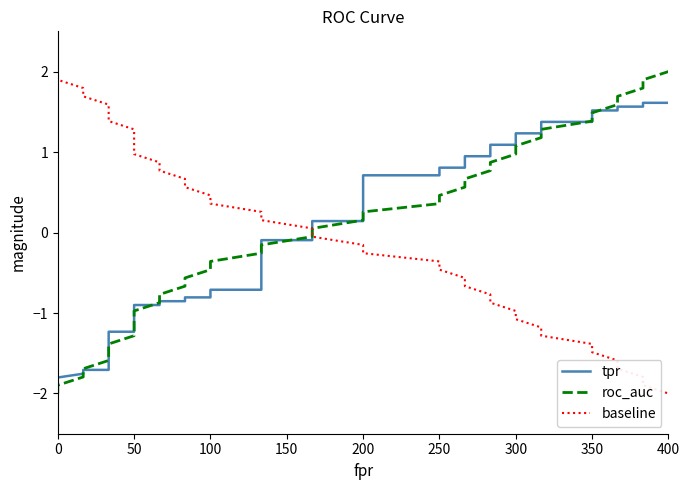

What is the minimum value shown in the chart?

-2.0